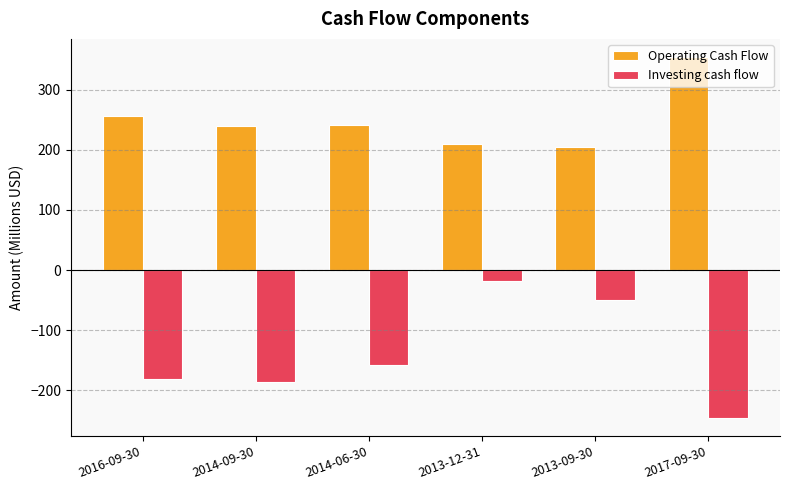

What is the total value across all series at 2013-12-31?

191.5